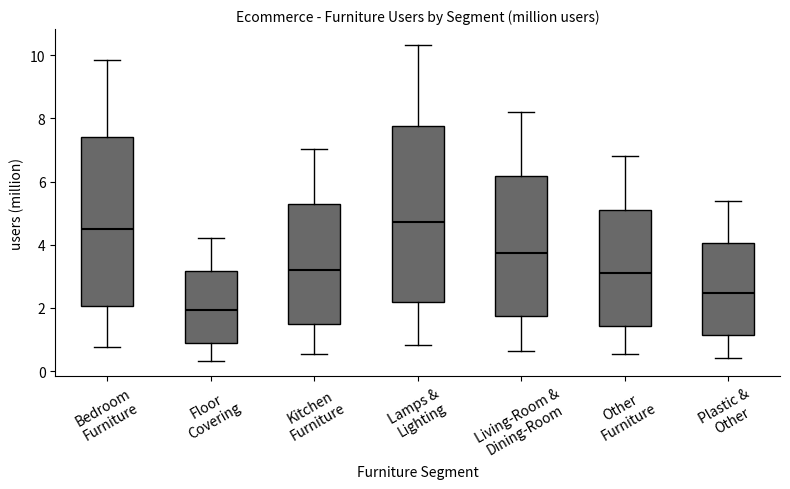

Where does the upper whisker of the box for Lamps & Lighting end on the y-axis? The values are not printed on the chart, so give them approximately, as read against the axis.

10.4